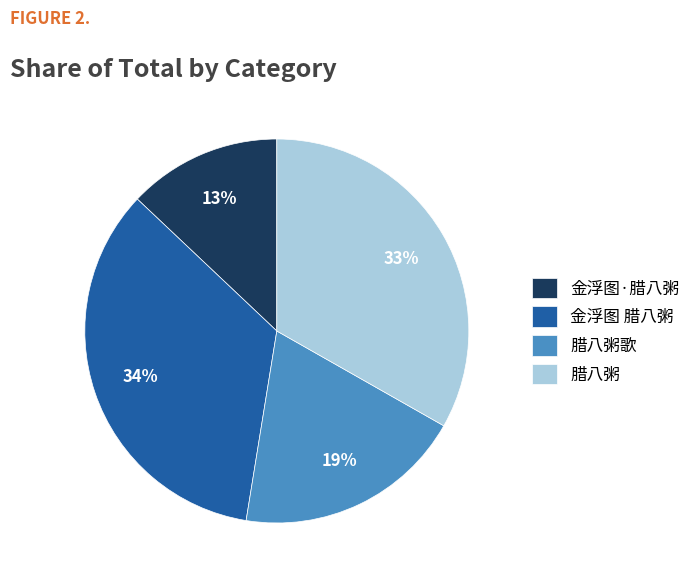

Is it true that 金浮图 腊八粥 is 46% of the pie?

False